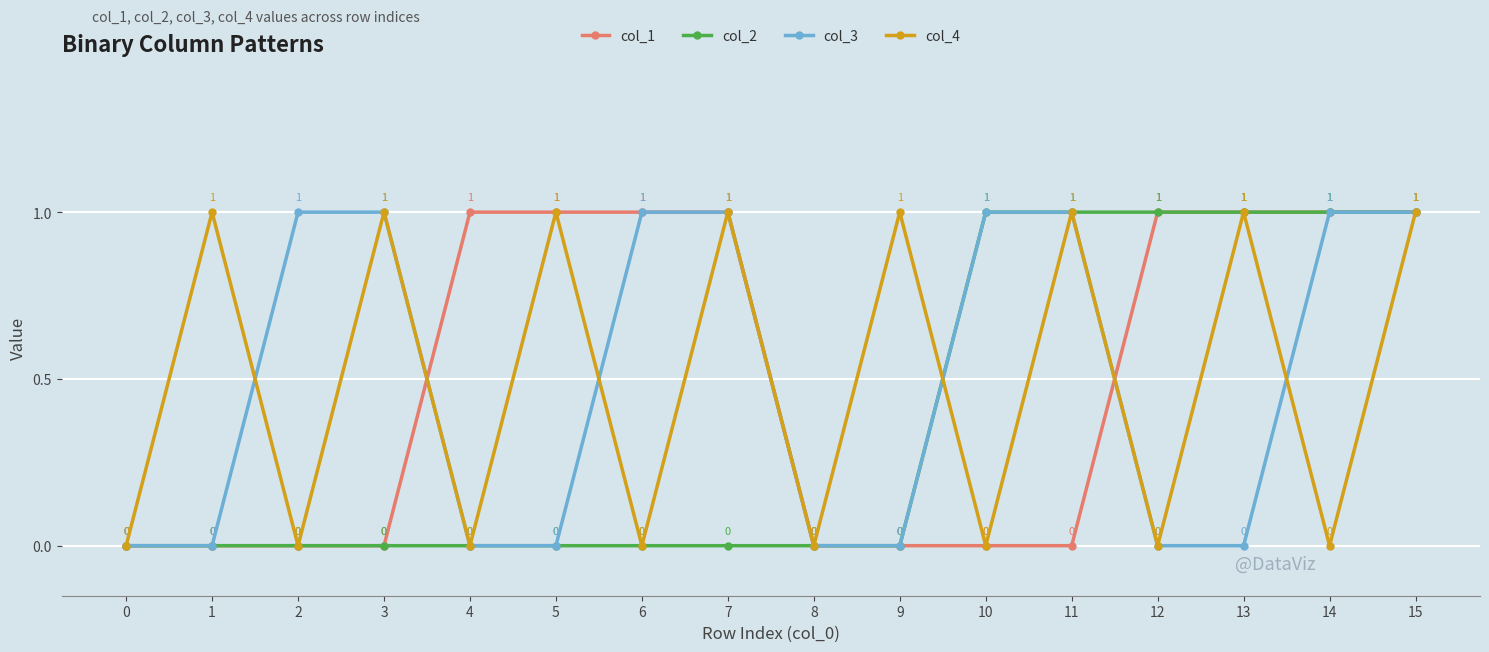

Which series changed the most between 13 and 15?

col_3